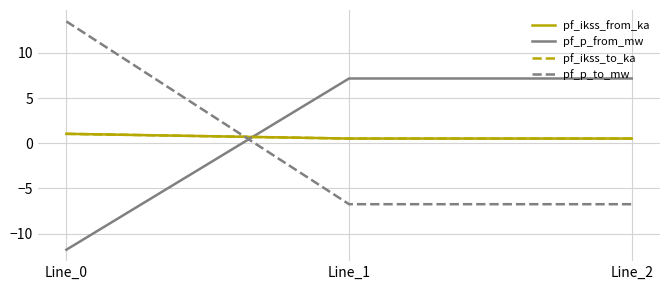

Does the chart display data point markers on the line(s)?

No